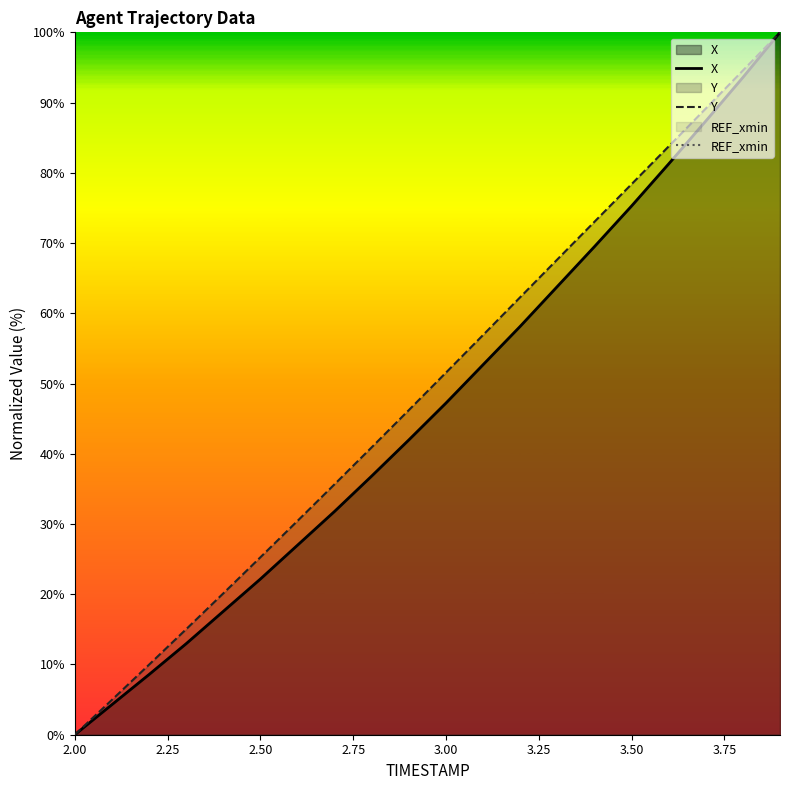

At which label does Y reach its minimum?

2.00